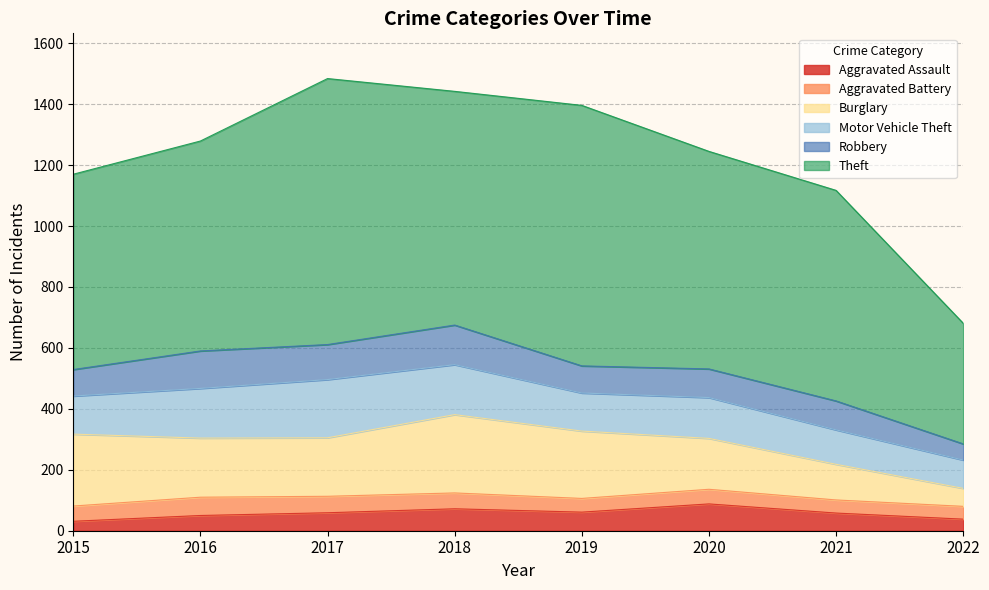

What are all the series names shown in the legend?

Aggravated Assault, Aggravated Battery, Burglary, Motor Vehicle Theft, Robbery, Theft